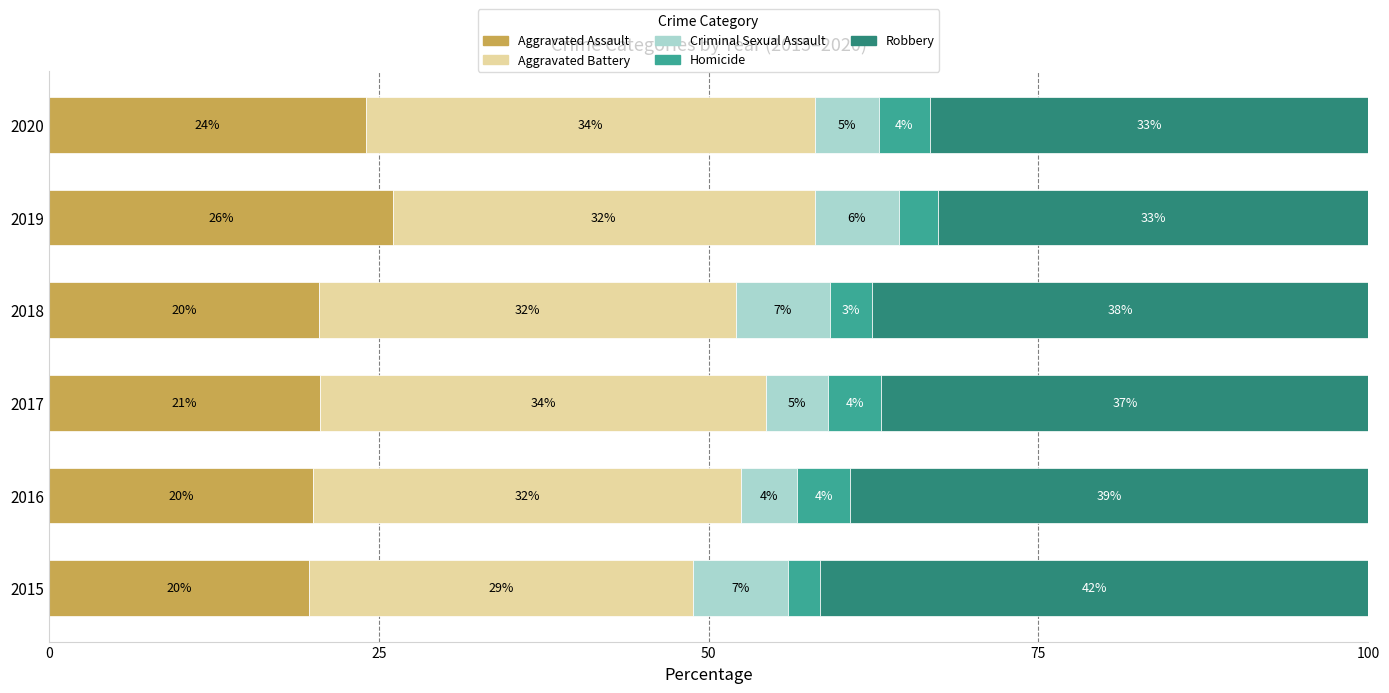

What is the total value across all series at 2018?

100.0